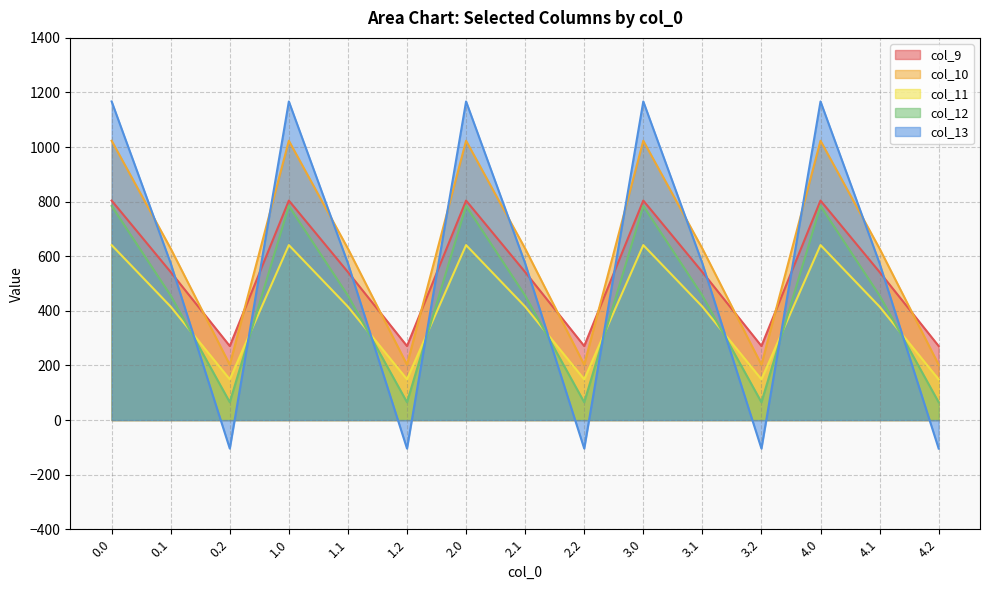

Reading left to right, list all the values displayed in this chart.

col_9: 0.0=804.0	0.1=542.1	0.2=271.1	1.0=804.0	1.1=542.1	1.2=271.1	2.0=804.0	2.1=542.1	2.2=271.1	3.0=804.0	3.1=542.1	3.2=271.1	4.0=804.0	4.1=542.1	4.2=271.1
col_10: 0.0=1023.2	0.1=628.1	0.2=202.5	1.0=1023.2	1.1=628.1	1.2=202.5	2.0=1023.2	2.1=628.1	2.2=202.5	3.0=1023.2	3.1=628.1	3.2=202.5	4.0=1023.2	4.1=628.1	4.2=202.5
col_11: 0.0=640.9	0.1=415.4	0.2=149.1	1.0=640.9	1.1=415.4	1.2=149.1	2.0=640.9	2.1=415.4	2.2=149.1	3.0=640.9	3.1=415.4	3.2=149.1	4.0=640.9	4.1=415.4	4.2=149.1
col_12: 0.0=784.4	0.1=456.1	0.2=65.2	1.0=784.4	1.1=456.1	1.2=65.2	2.0=784.4	2.1=456.1	2.2=65.2	3.0=784.4	3.1=456.1	3.2=65.2	4.0=784.4	4.1=456.1	4.2=65.2
col_13: 0.0=1167.2	0.1=574.0	0.2=-104.4	1.0=1167.2	1.1=574.0	1.2=-104.4	2.0=1167.2	2.1=574.0	2.2=-104.4	3.0=1167.2	3.1=574.0	3.2=-104.4	4.0=1167.2	4.1=574.0	4.2=-104.4